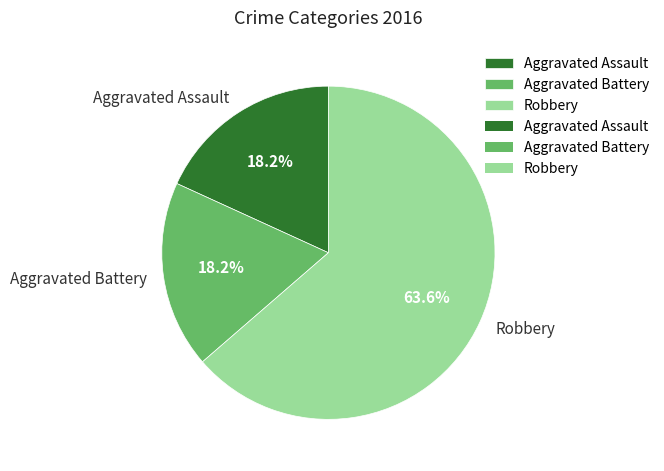

To the nearest percent, what portion does Aggravated Battery represent?

18%